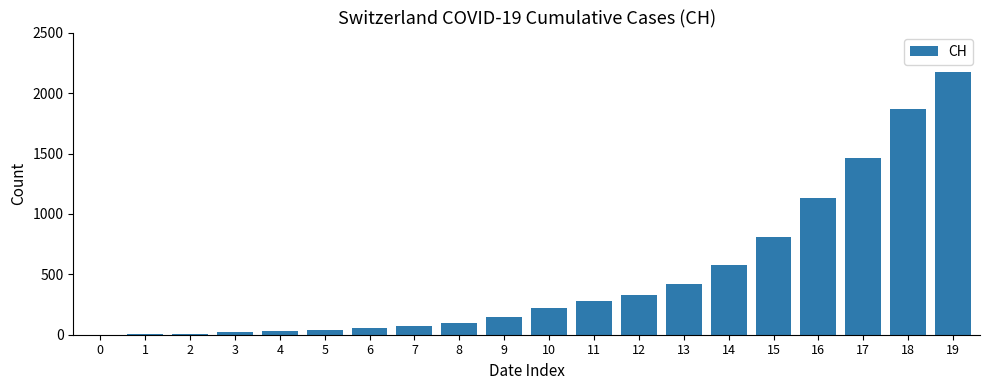

At which label is the value closest to 1088?

16